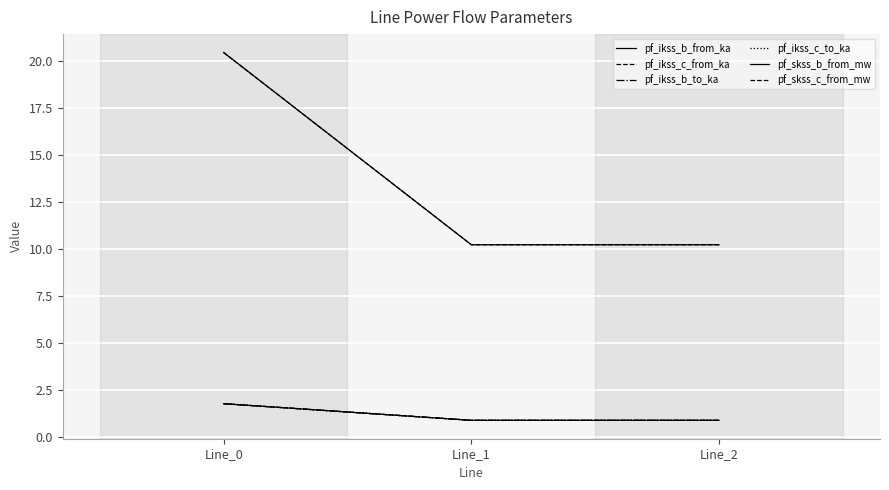

Which category has the highest value in the pf_ikss_b_from_ka series?

Line_0